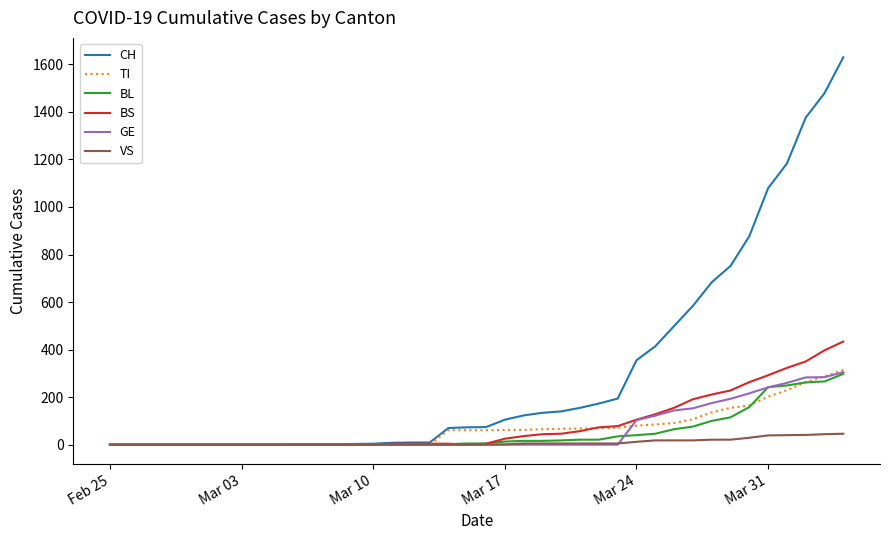

Which series has the largest range (max minus min)?

CH